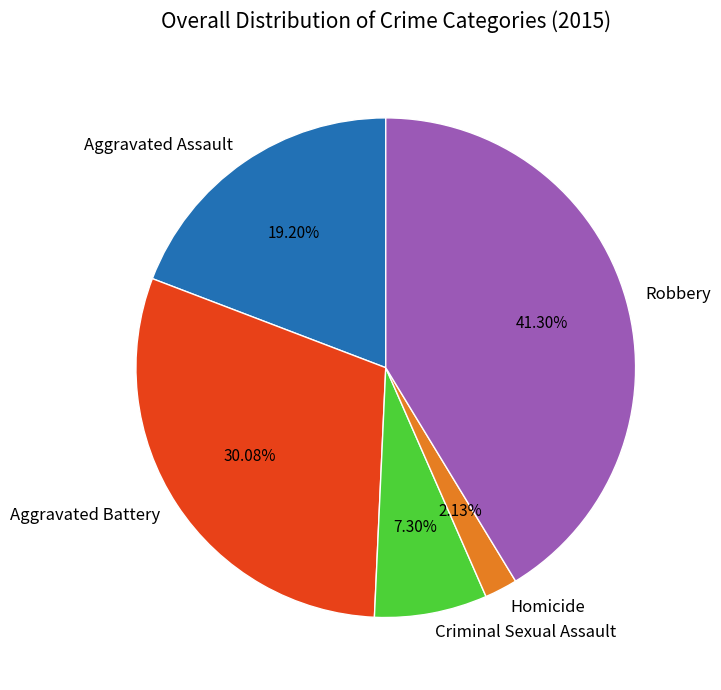

What portion of the pie excludes Criminal Sexual Assault?

92.7%